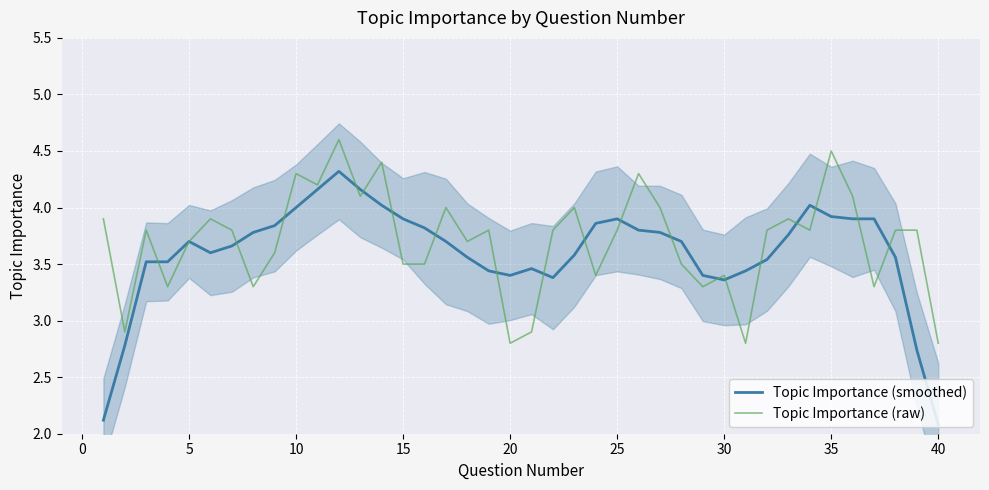

What is the lowest value of the Topic Importance (raw) series?

2.8